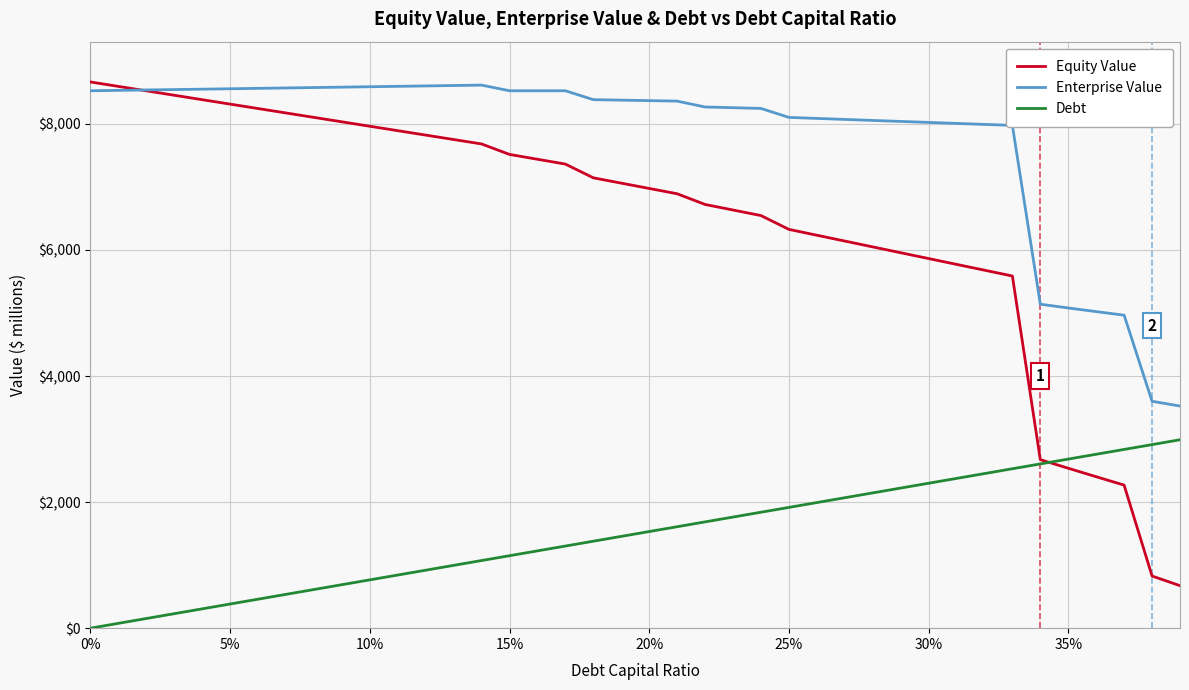

Rank the series by their average value, from highest to lowest.

Enterprise Value, Equity Value, Debt